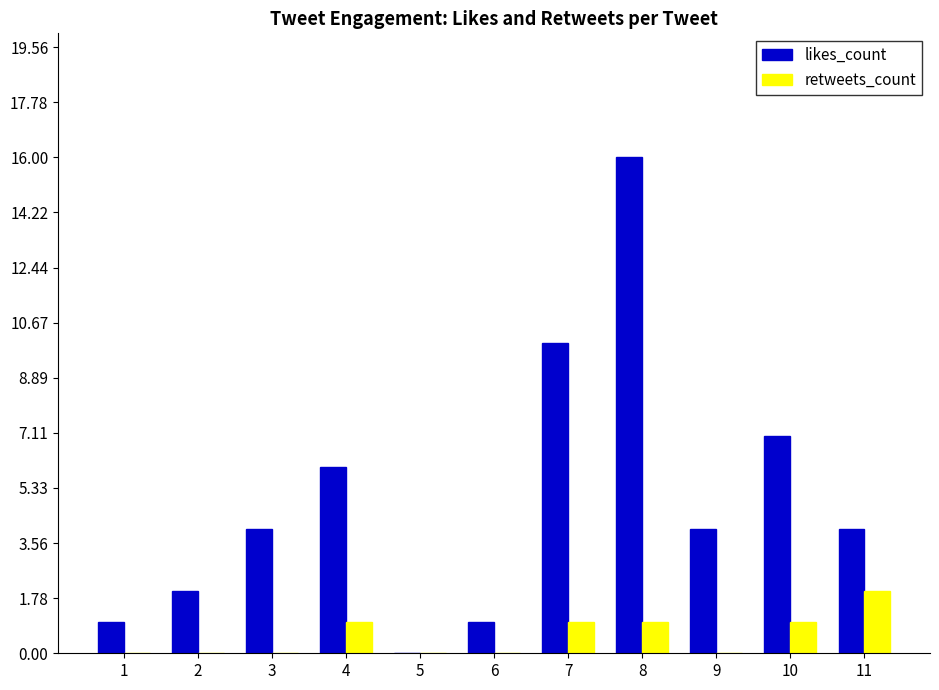

Which series has the largest total across all categories?

likes_count